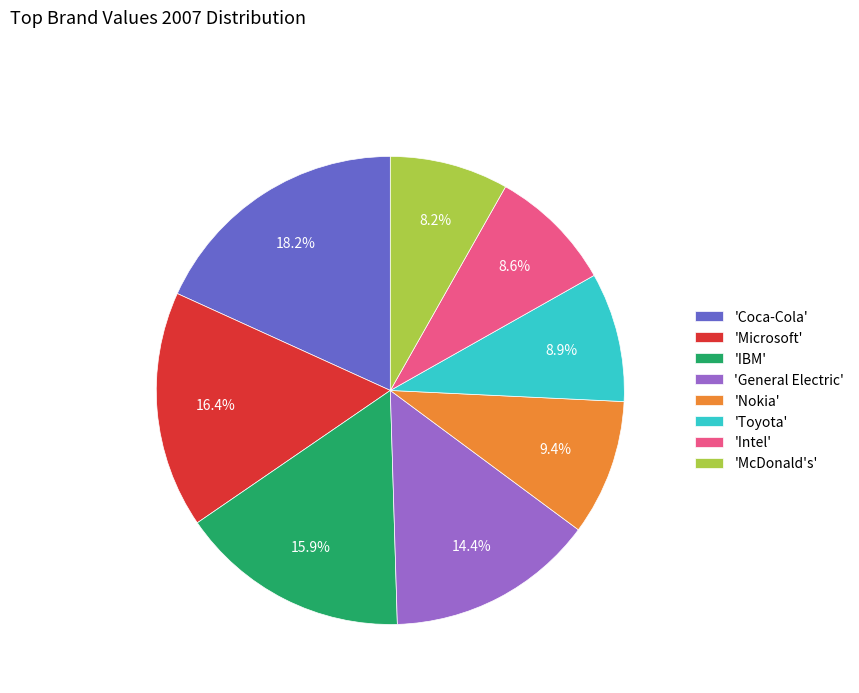

Does any single category account for the majority?

No